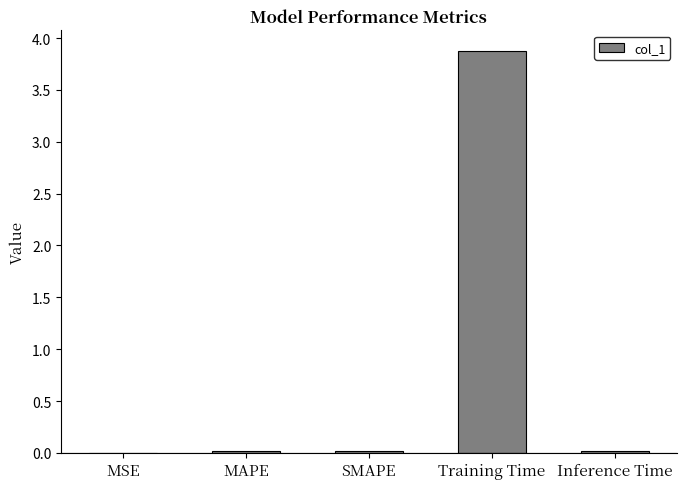

What is the maximum value shown in the chart?

3.9